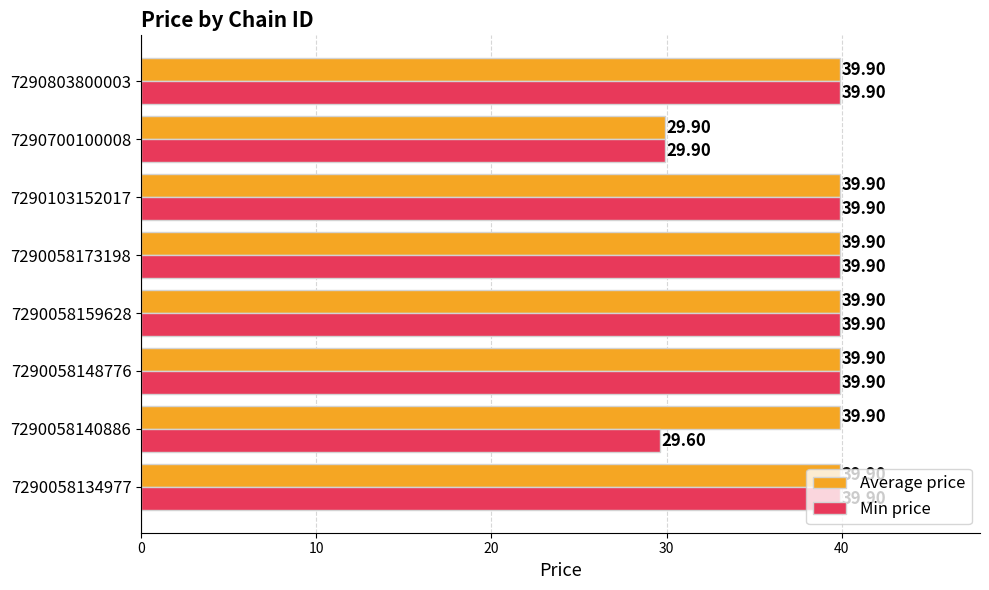

What is the sum of the Min price values at 7290058140886 and 7290803800003?

69.5